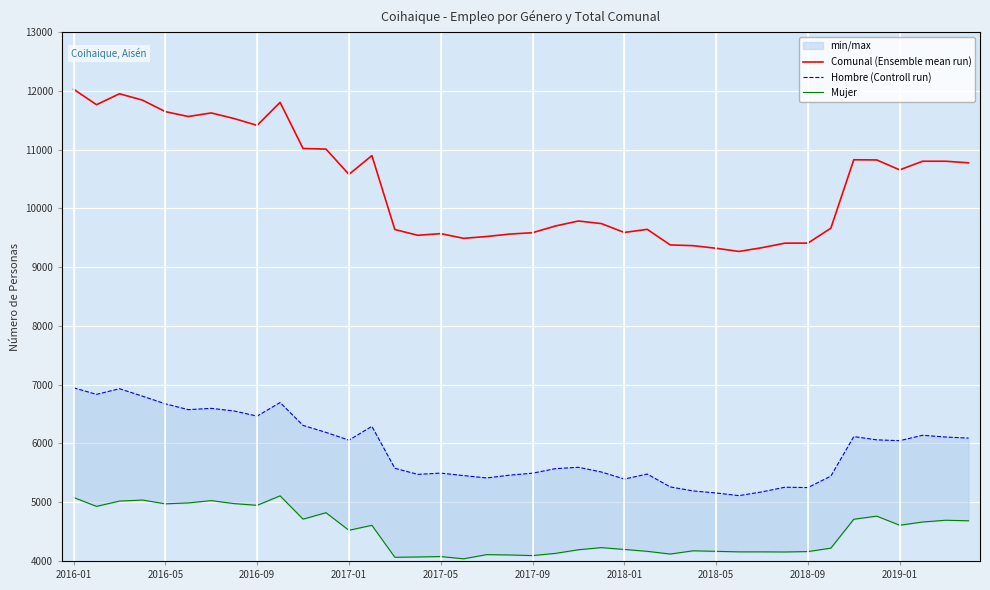

What is the sum of the Comunal (Ensemble mean run) values at 22 and 32?

19194